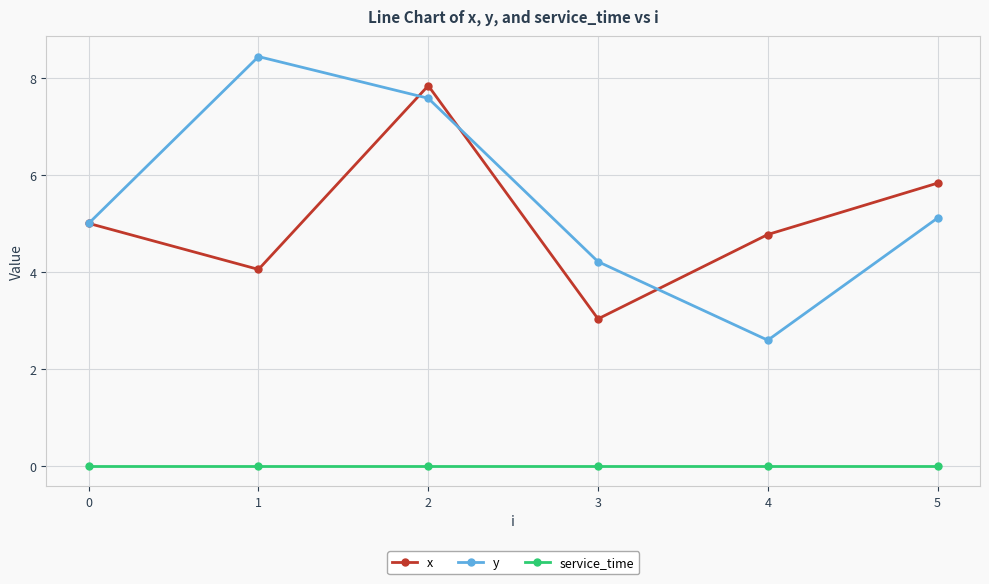

How many data points in x are less than 5?

3